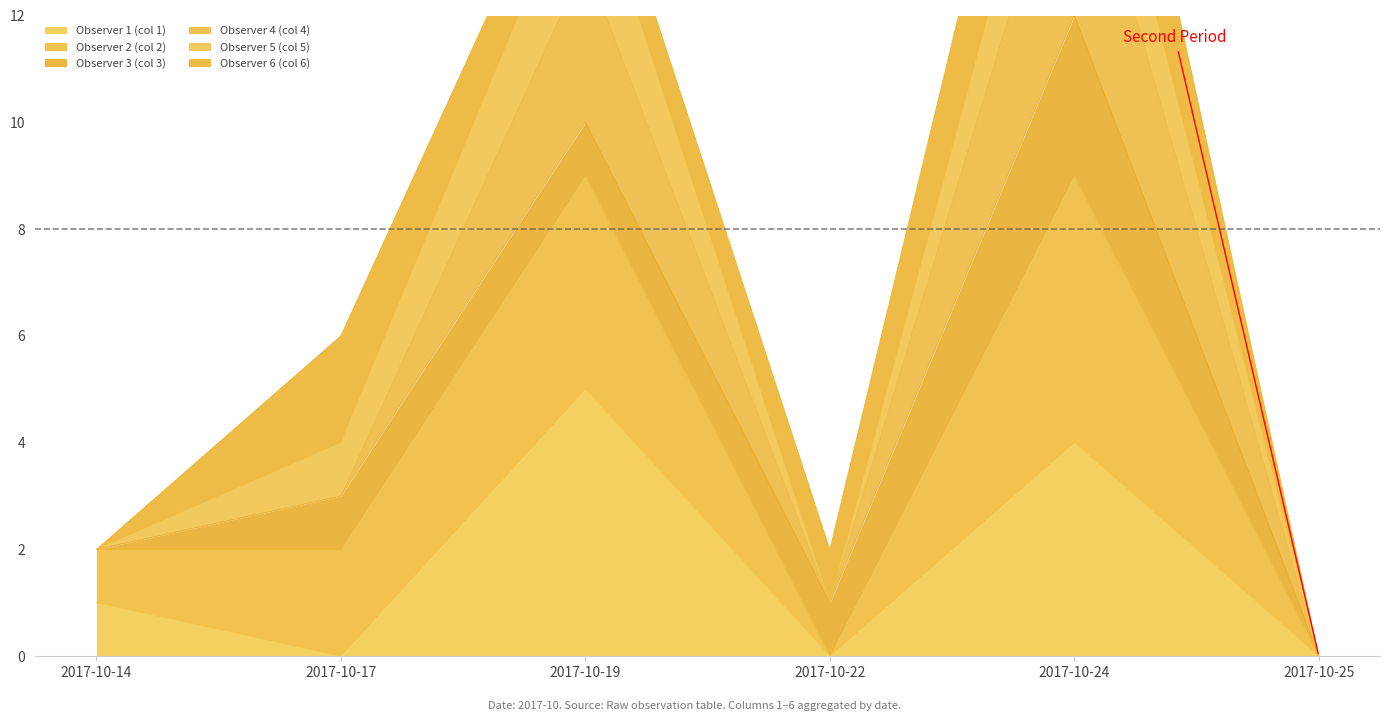

Rank the categories by Observer 4 (col 4) value from highest to lowest.

2017-10-24, 2017-10-19, 2017-10-17, 2017-10-14, 2017-10-22, 2017-10-25